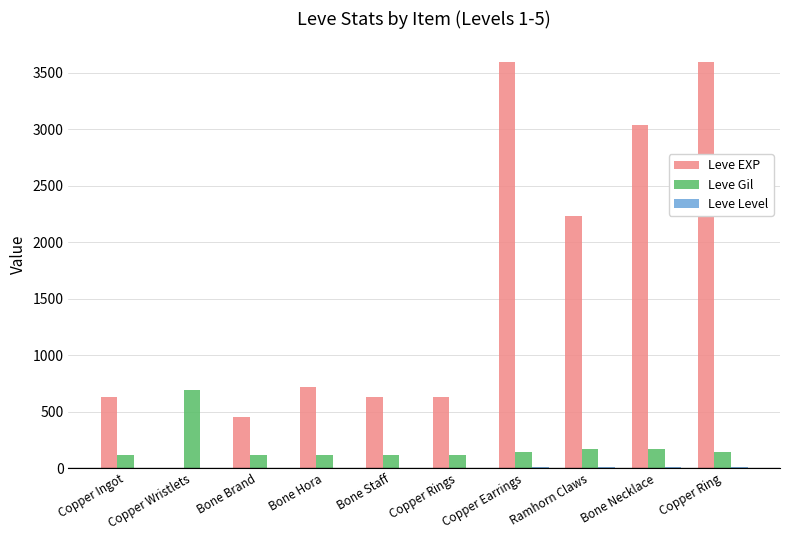

The value of Leve Gil at Ramhorn Claws is 303. True or false?

False